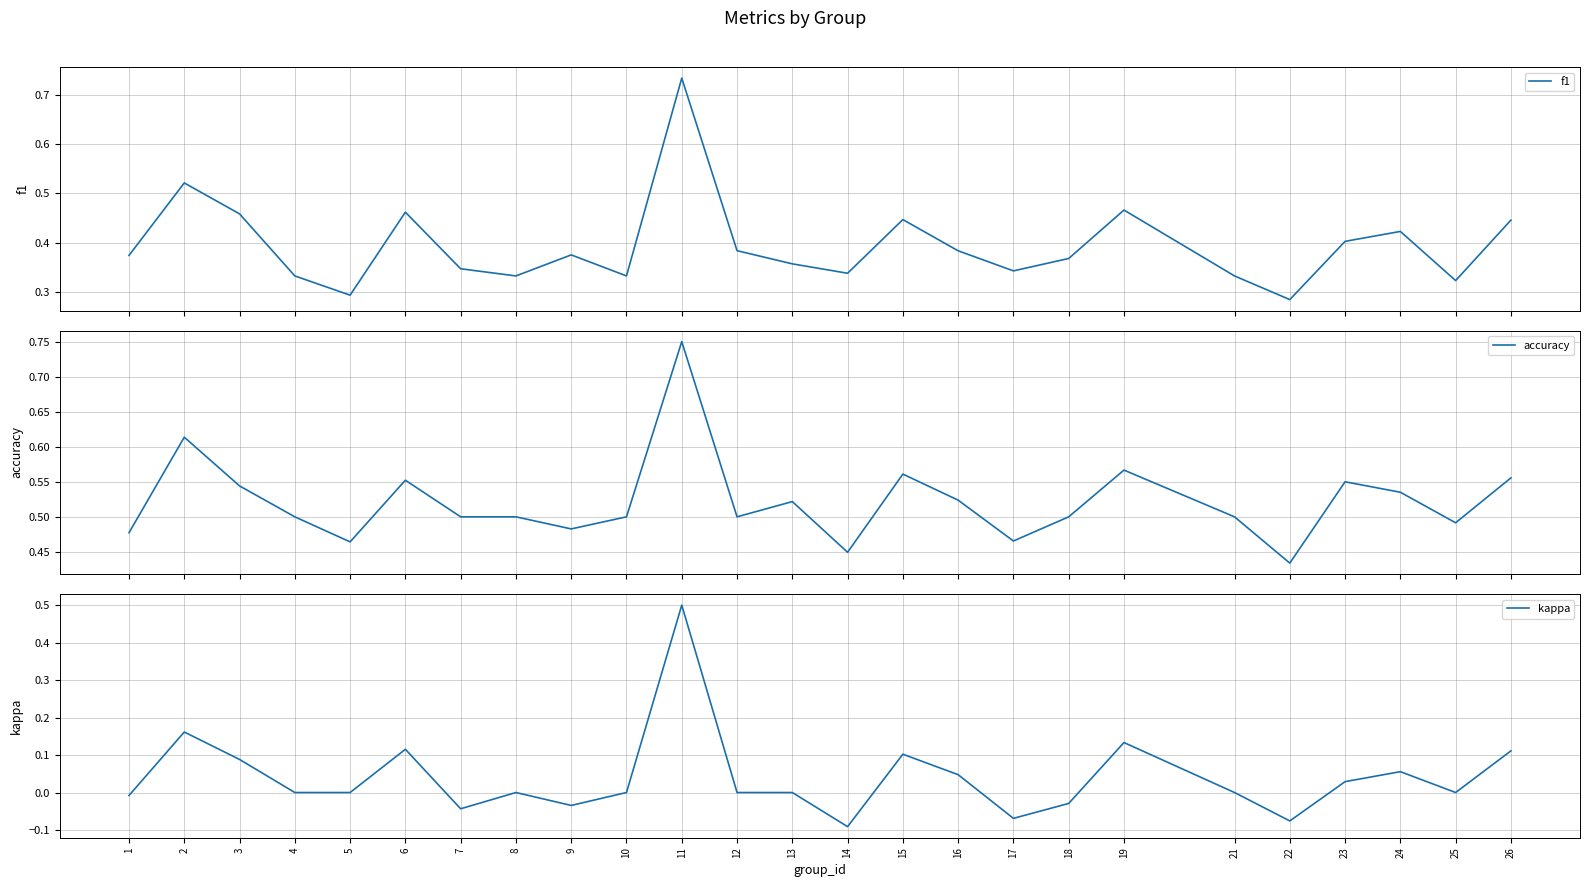

Rank the series at 1 from lowest to highest value.

kappa, f1, accuracy